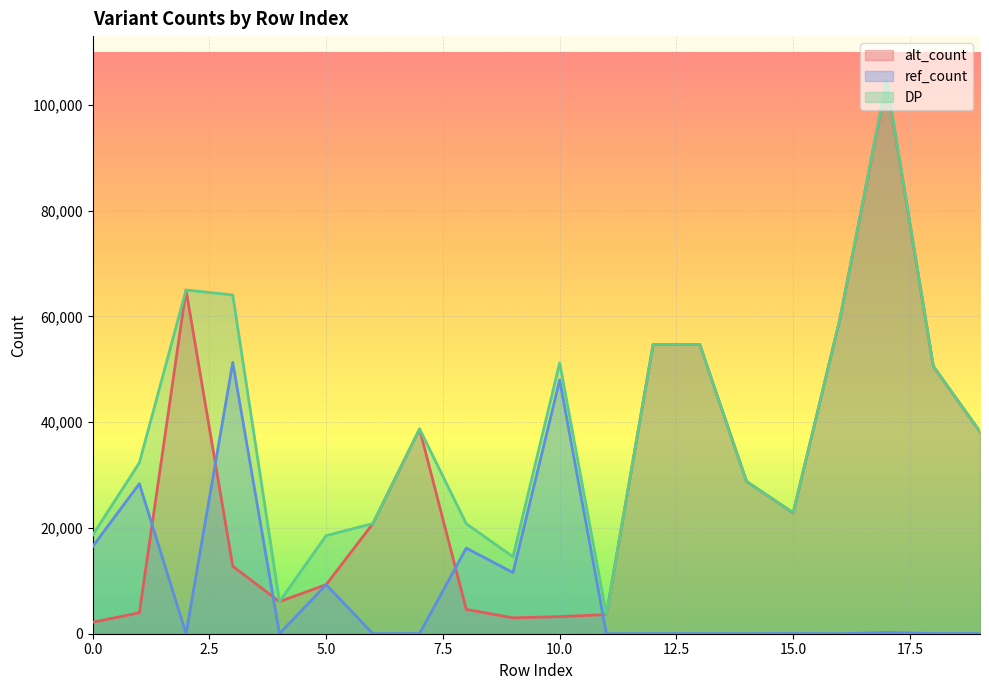

Where is DP nearest to the value 54126?

13